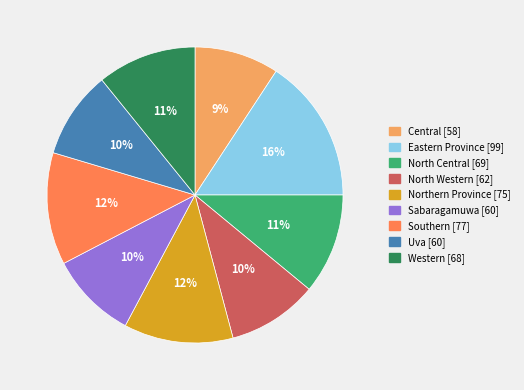

What is the largest slice in the pie chart?

Eastern Province